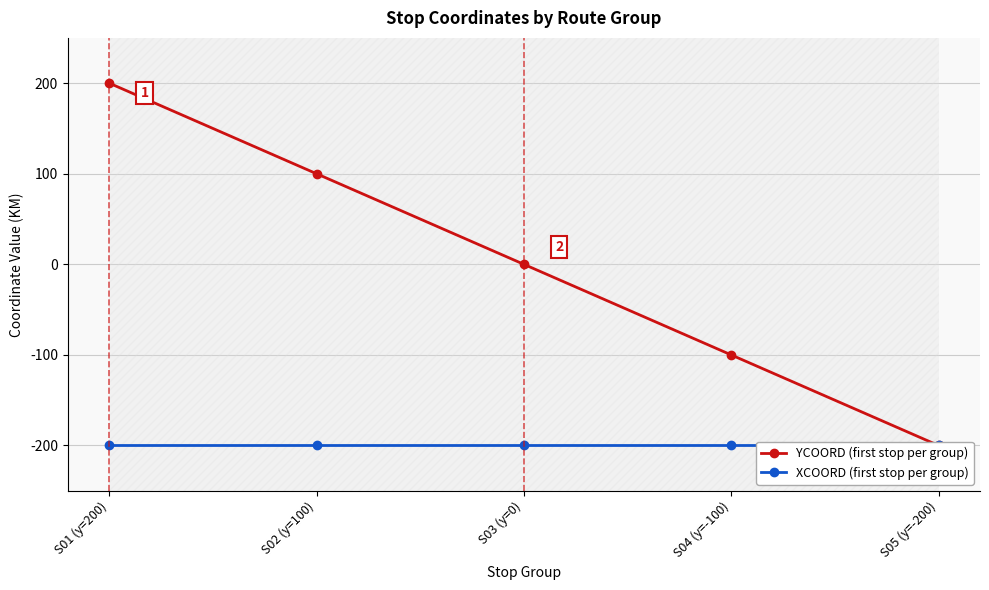

Is this an area chart (filled region under the line)?

No